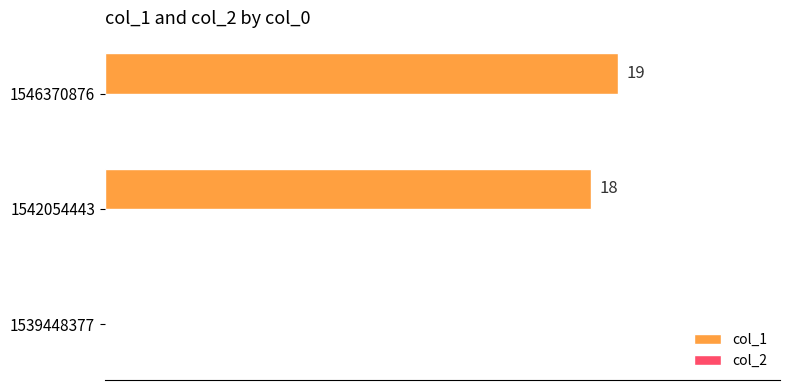

Are the bars horizontal?

Yes